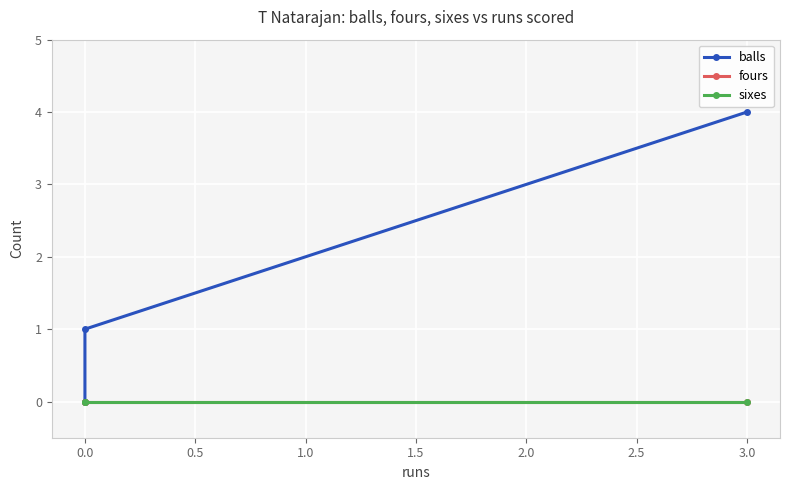

Which series has the largest total across all categories?

balls